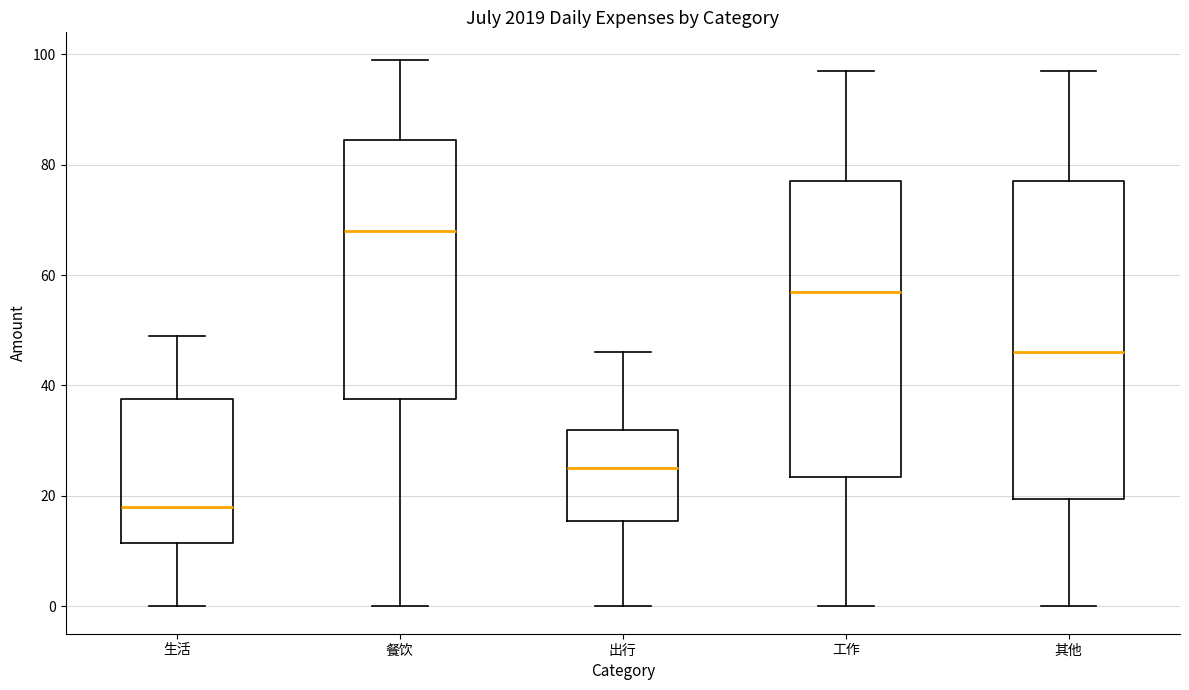

Reading left to right, transcribe this box plot: for each box, give where its median line is, the range the box spans, and where its two whiskers end, as read against the y-axis. The values are not printed on the chart, so give them approximately, as read against the axis.

生活: median 18, box 12 to 38, whiskers 0 to 50
餐饮: median 68, box 38 to 84, whiskers 0 to 100
出行: median 26, box 16 to 32, whiskers 0 to 46
工作: median 58, box 24 to 78, whiskers 0 to 98
其他: median 46, box 20 to 78, whiskers 0 to 98